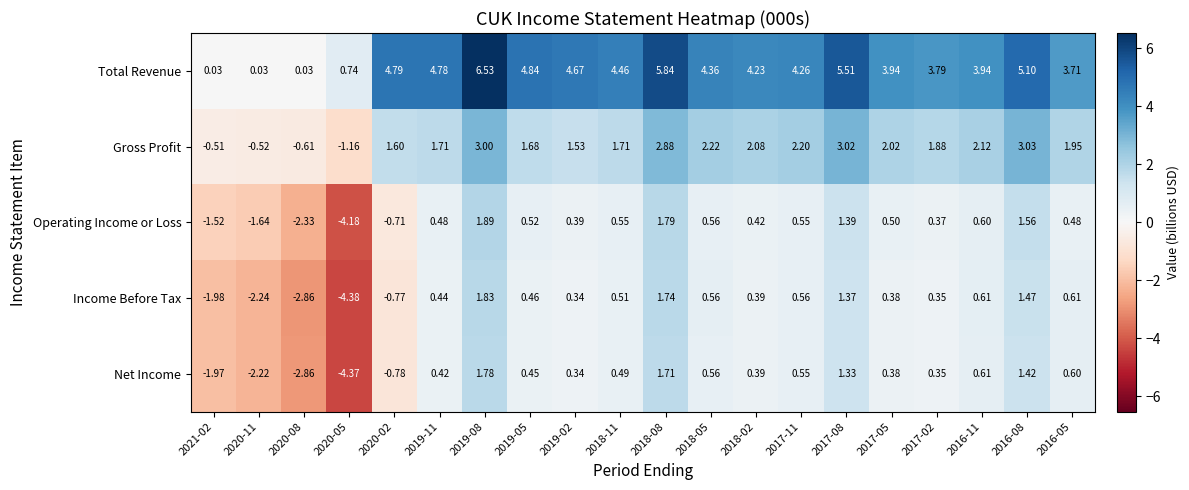

Rank the series by their maximum value, from lowest to highest.

Net Income, Income Before Tax, Operating Income or Loss, Gross Profit, Total Revenue